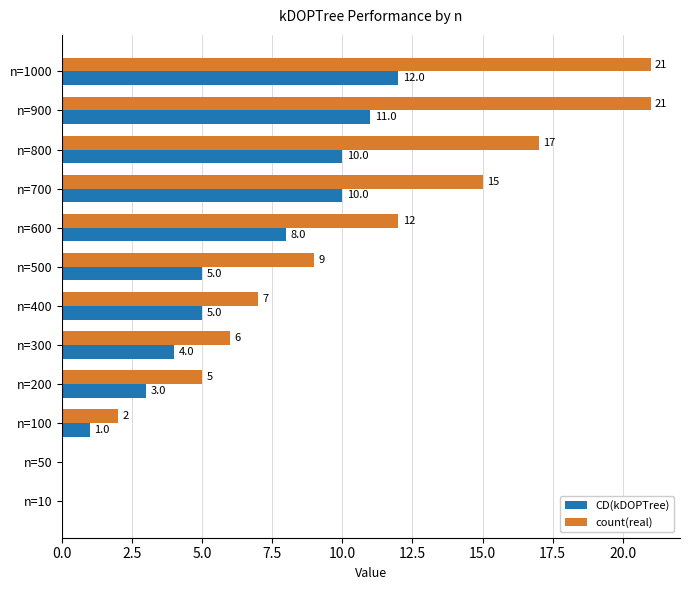

True or false: count(real) has a value of 9 at n=500.

True